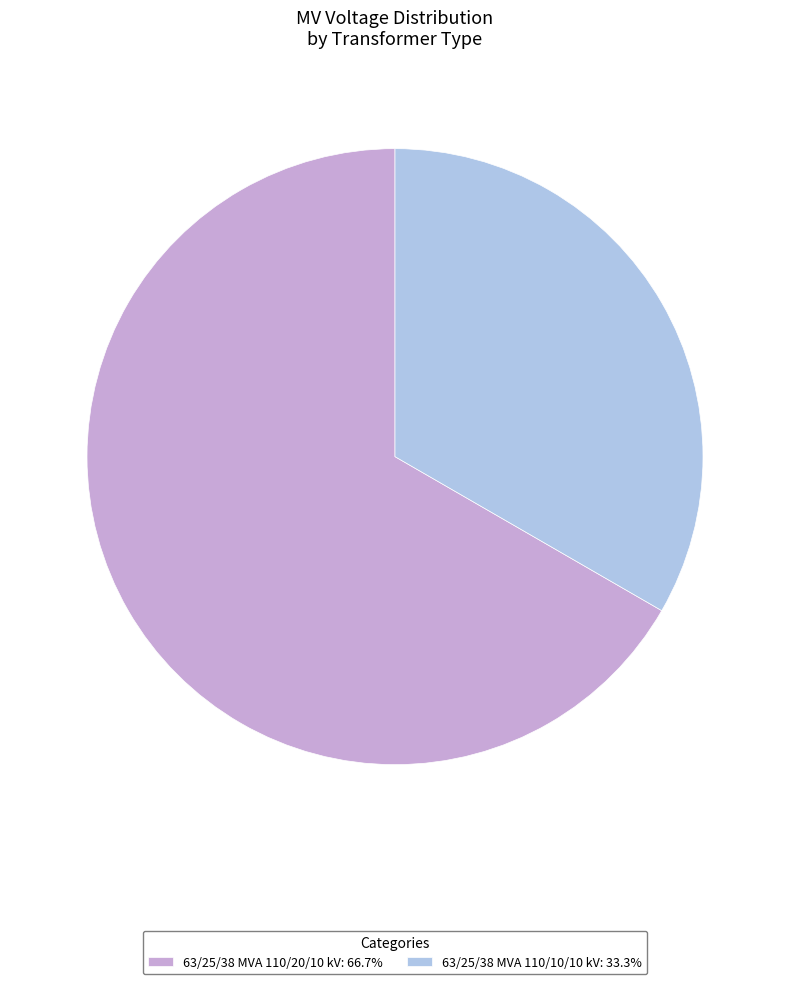

What is the ratio of the value at 63/25/38 MVA 110/10/10 kV to the value at 63/25/38 MVA 110/20/10 kV?

0.5